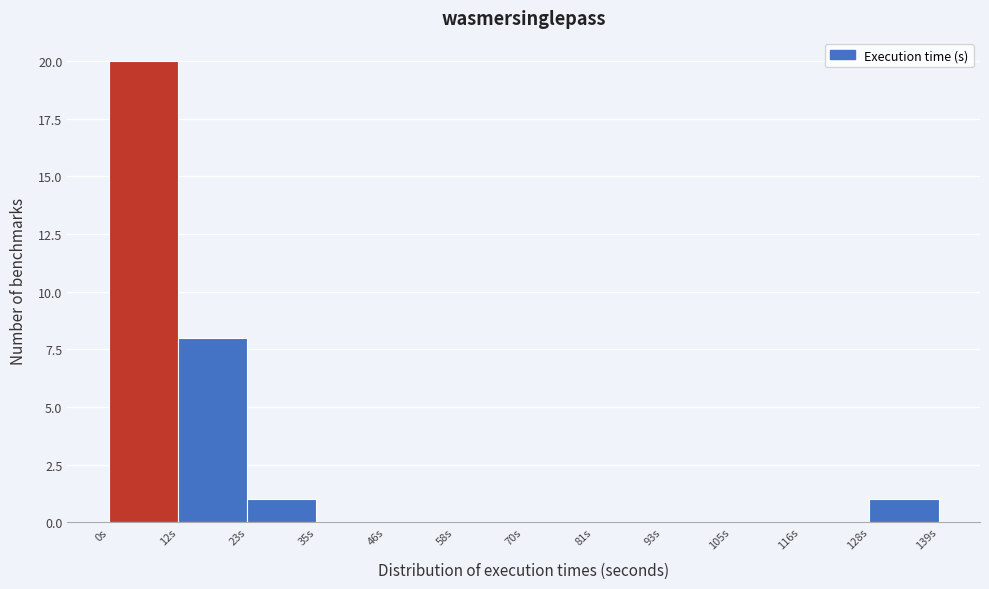

Reading left to right, transcribe this chart: for each bar, give the range it covers on the x-axis and its height. Neither the bar edges nor the heights are printed on the chart, so give them approximately, as read against the axes.

0 to 12: 20
12 to 24: 8
24 to 34: 1
34 to 46: 0
46 to 58: 0
58 to 70: 0
70 to 82: 0
82 to 92: 0
92 to 104: 0
104 to 116: 0
116 to 128: 0
128 to 140: 1